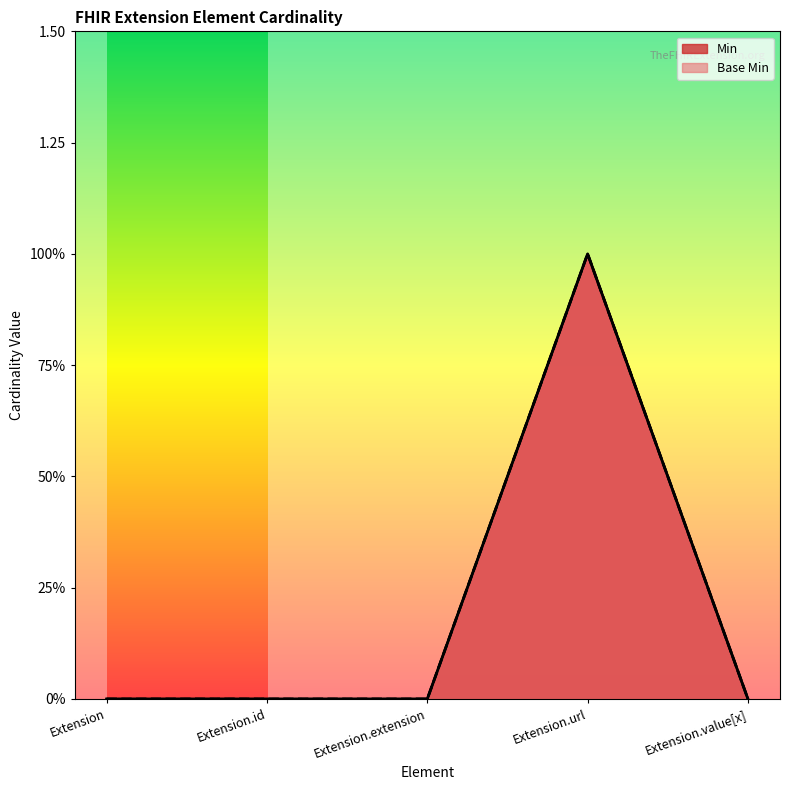

At Extension.value[x], list the series in order from largest to smallest.

Min, Base Min